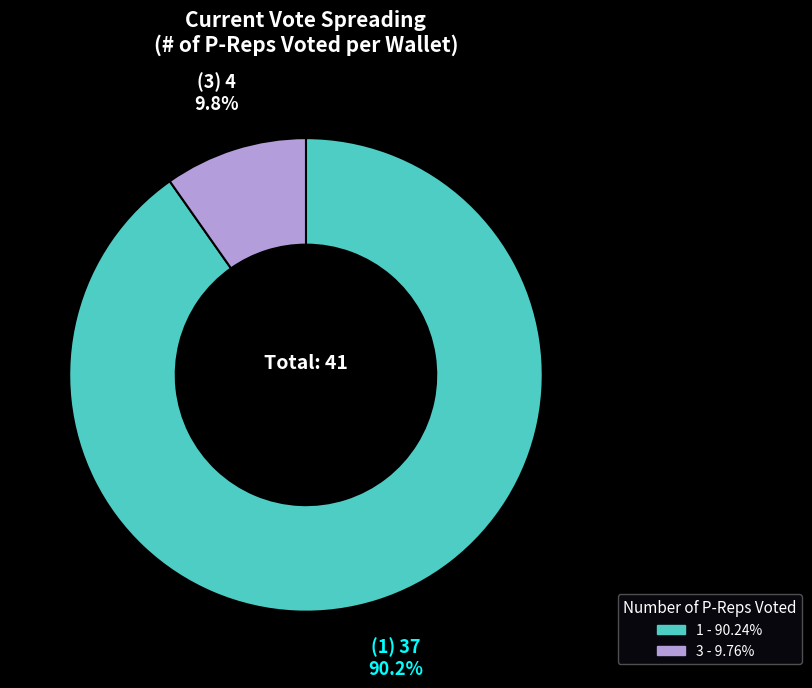

Count the number of slices in the pie.

2